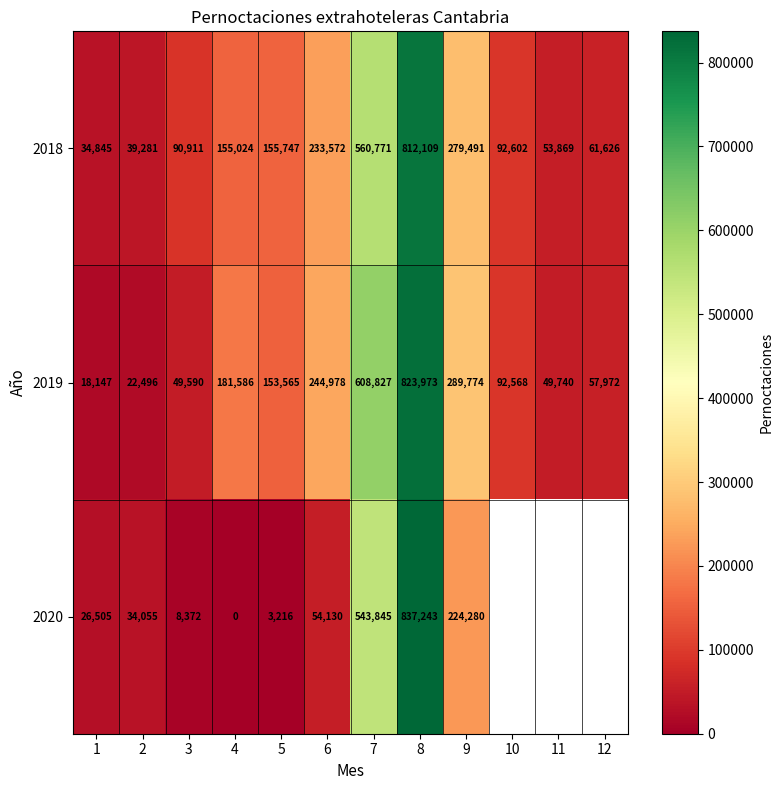

What is the total value across all series at 8?

2473325